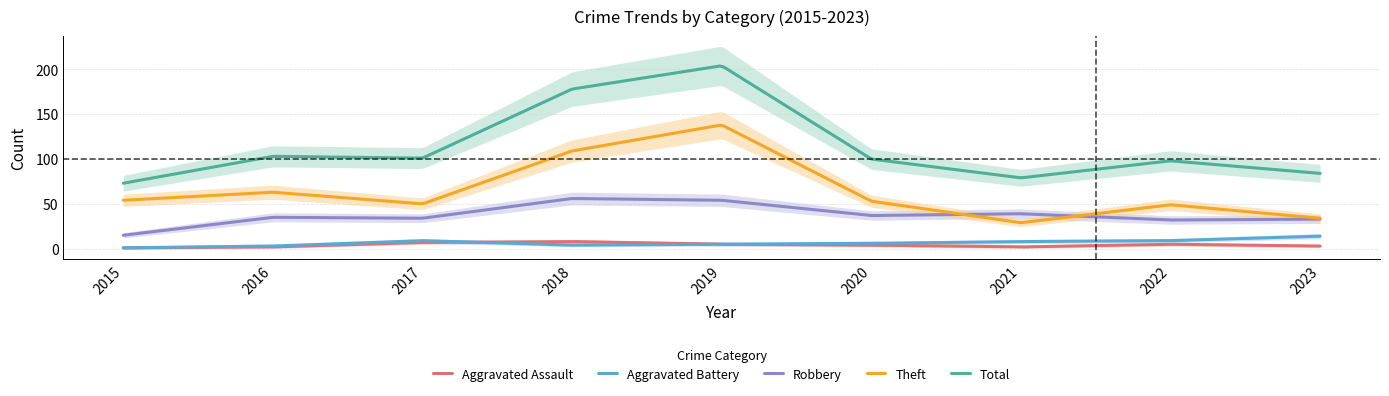

List the series in order of their peak value, highest first.

Total, Theft, Robbery, Aggravated Battery, Aggravated Assault